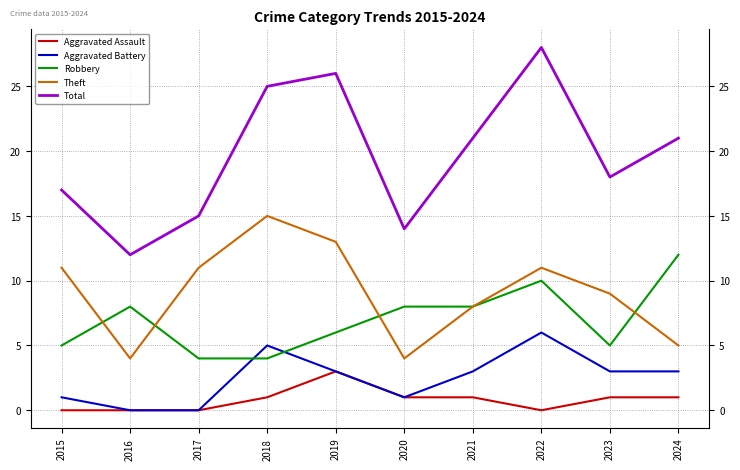

What value does the Robbery series have at 2023?

5